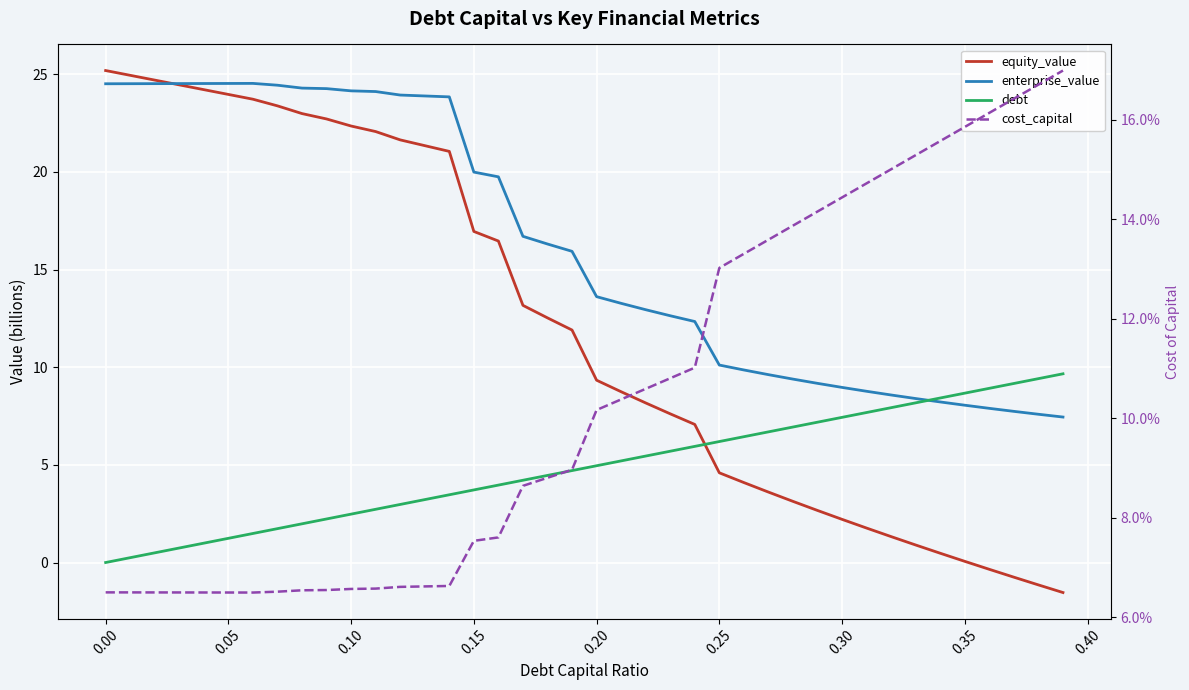

What is the lowest value of the equity_value series?

-1.5